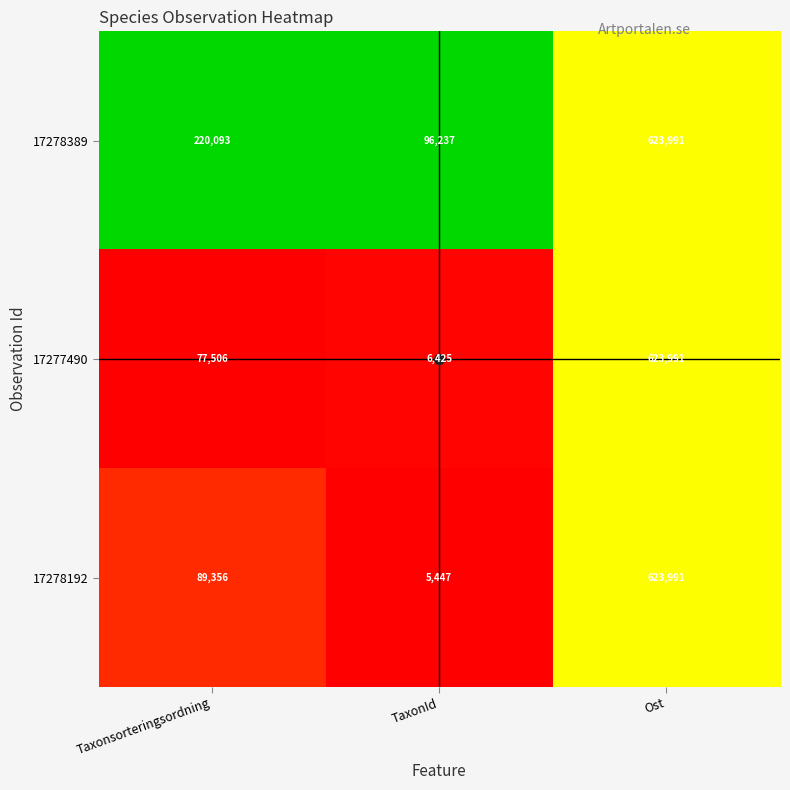

What value does the 17277490 series have at Ost?

623991